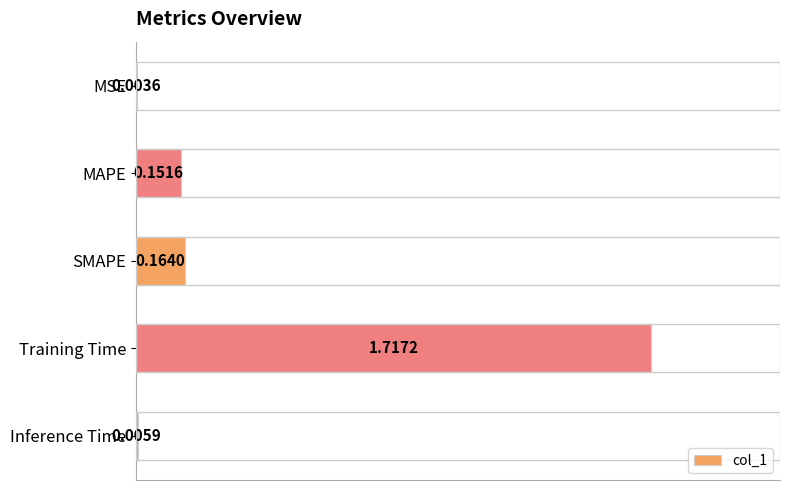

What is the sum of all values?

2.0